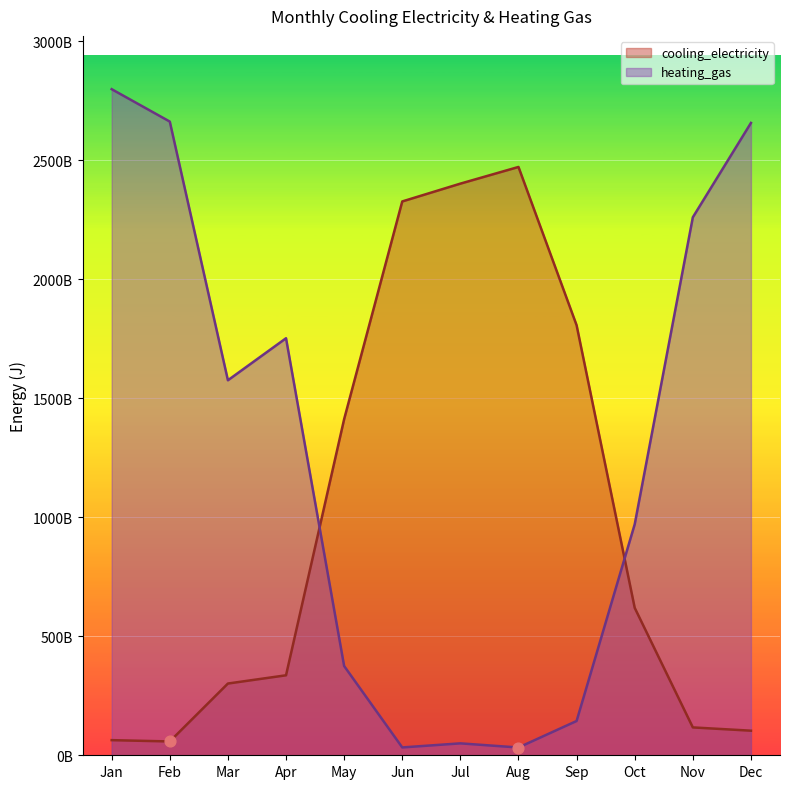

Is the value of cooling_electricity at Apr greater than the value of heating_gas at Mar?

No